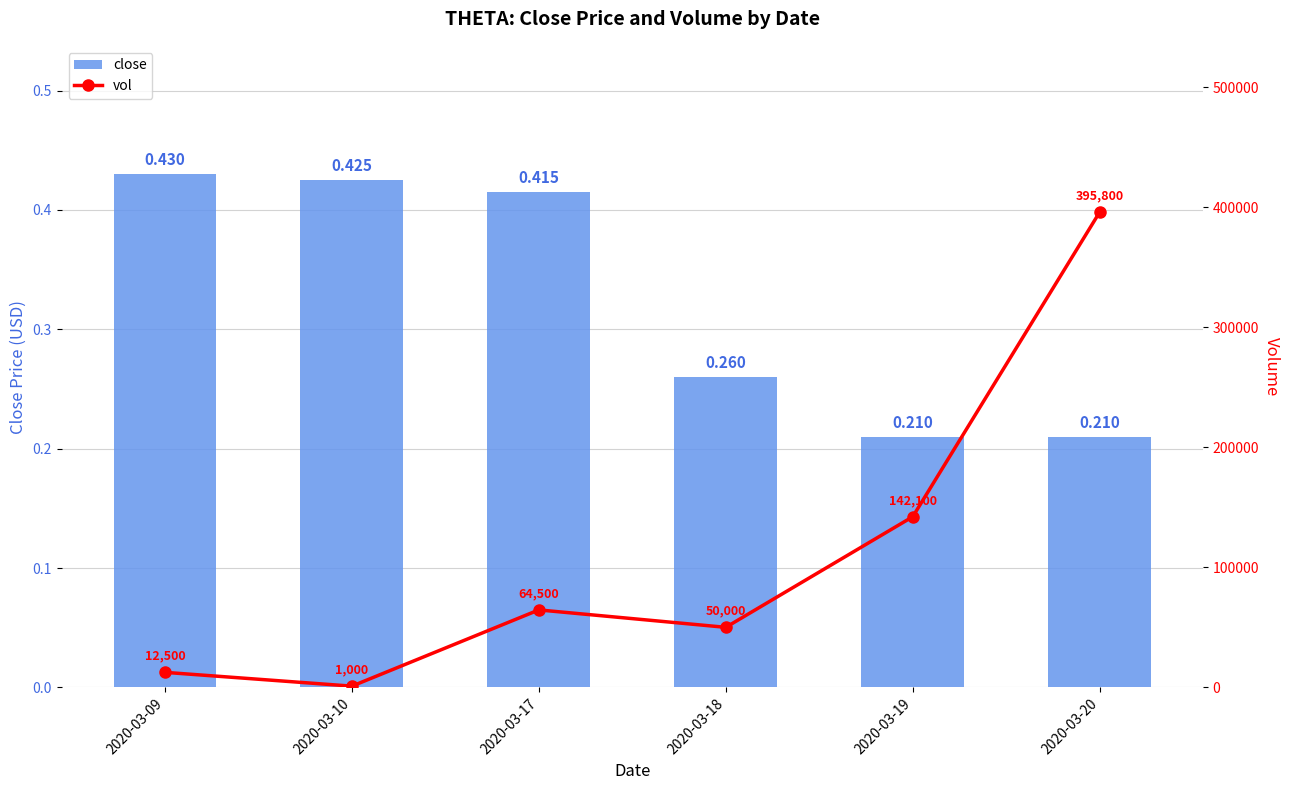

What are all the series names shown in the legend?

close, vol